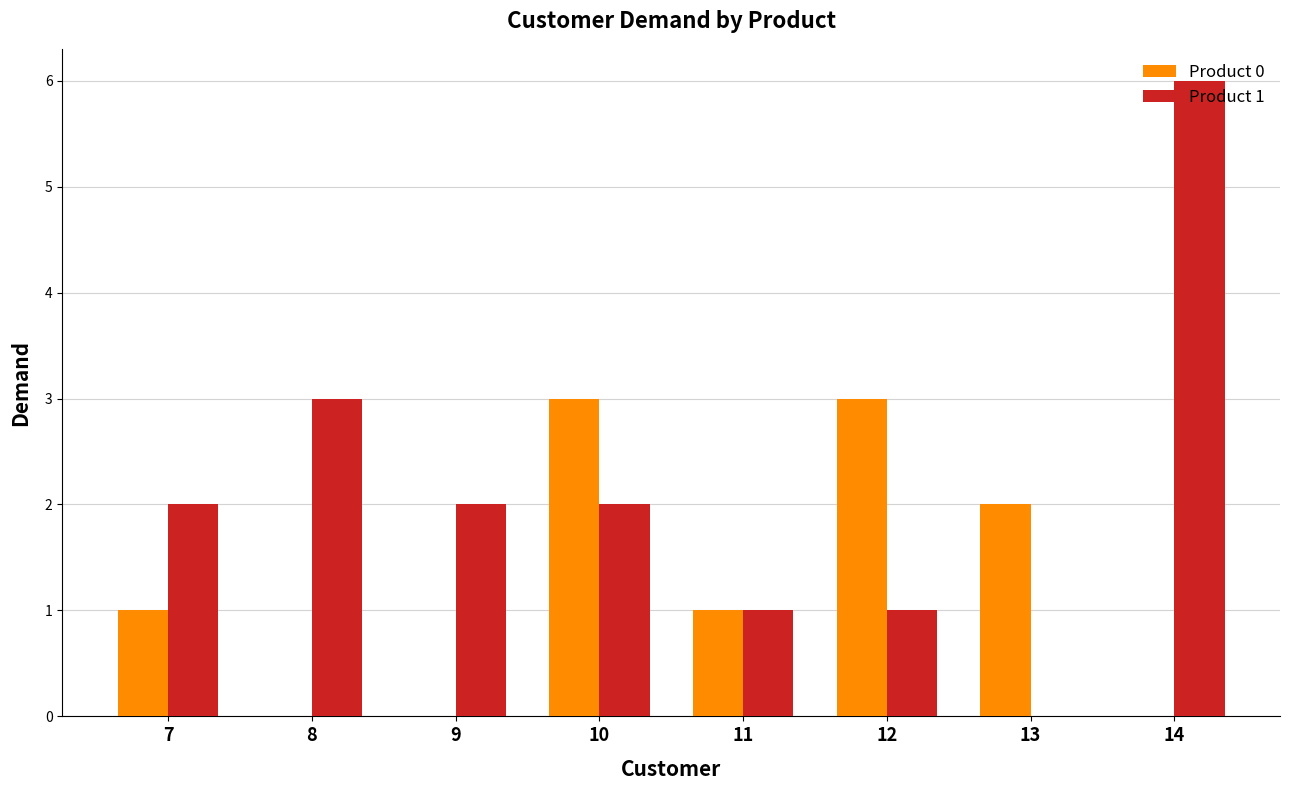

What is the average value of the Product 0 series?

1